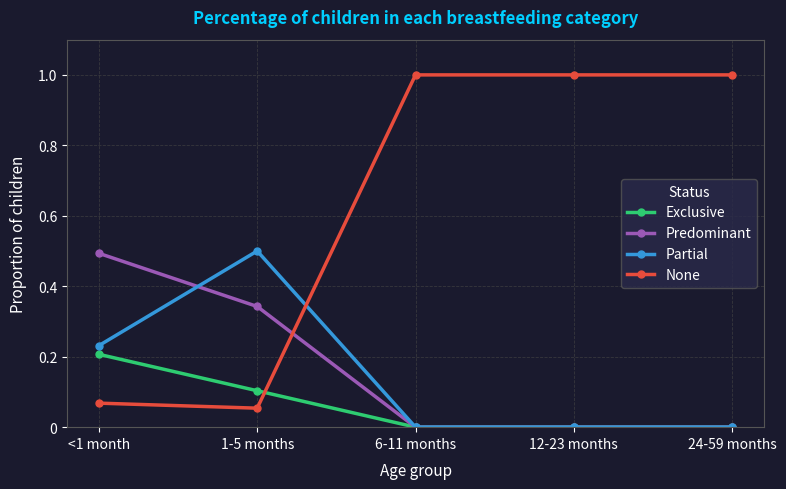

Count the number of categories in the chart.

5